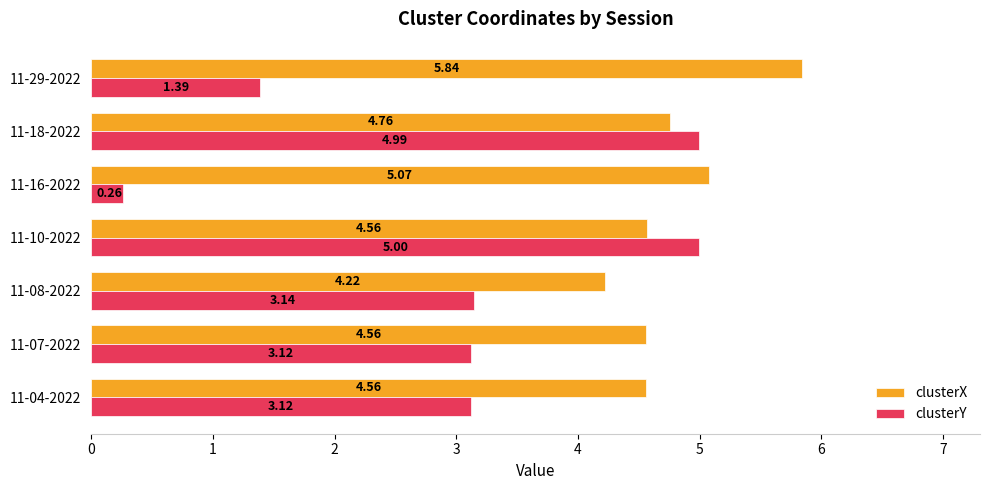

What is the difference between the highest and lowest values at 11-10-2022?

0.4